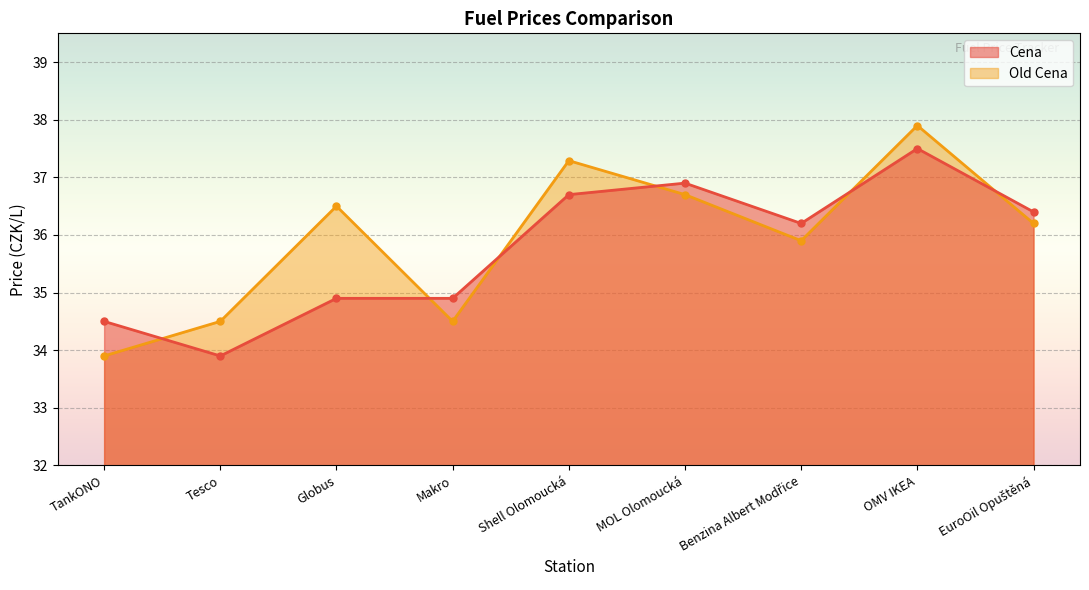

Count the number of categories in the chart.

9